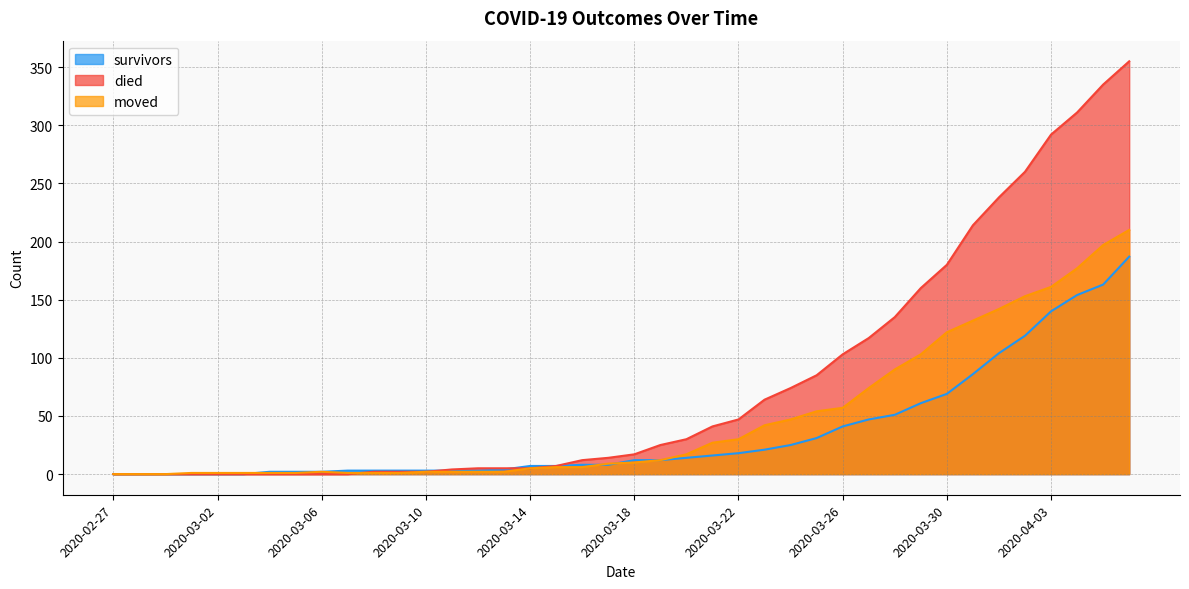

At how many categories does at least one series exceed 325?

2